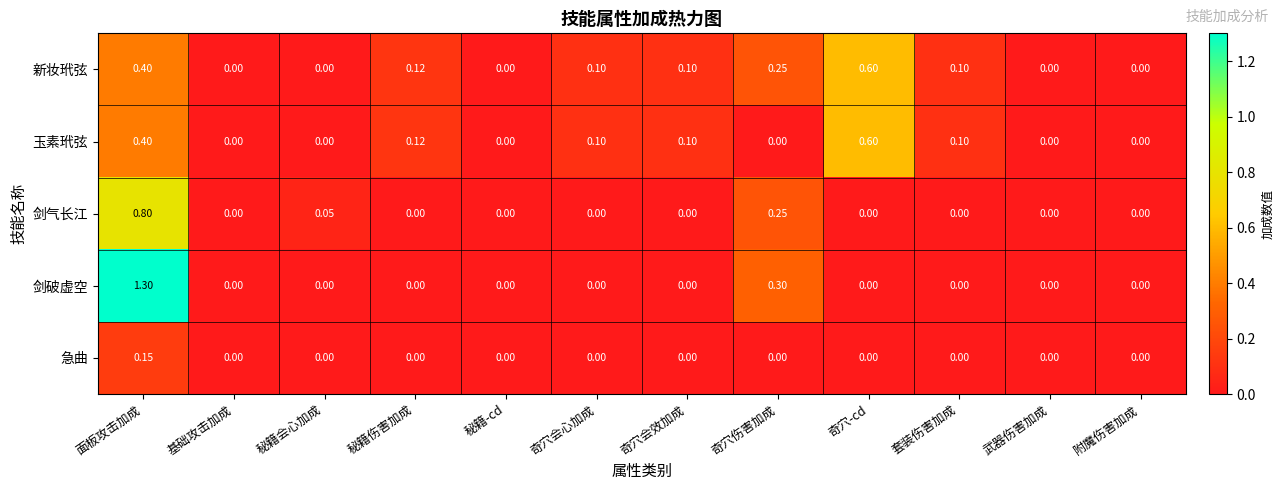

How many values in the 剑破虚空 series exceed 0?

2